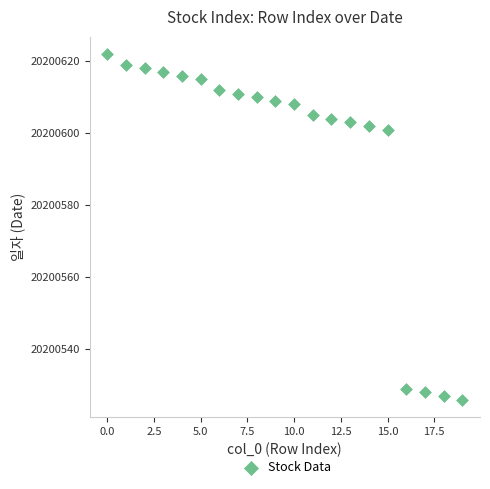

What is the range of Y values (max minus min)?

96